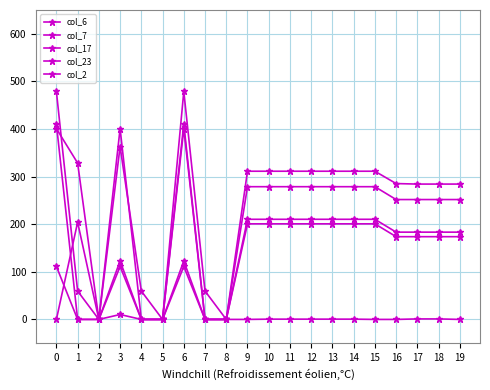

What is the value of the col_6 point at the 11th from the left?

200.8